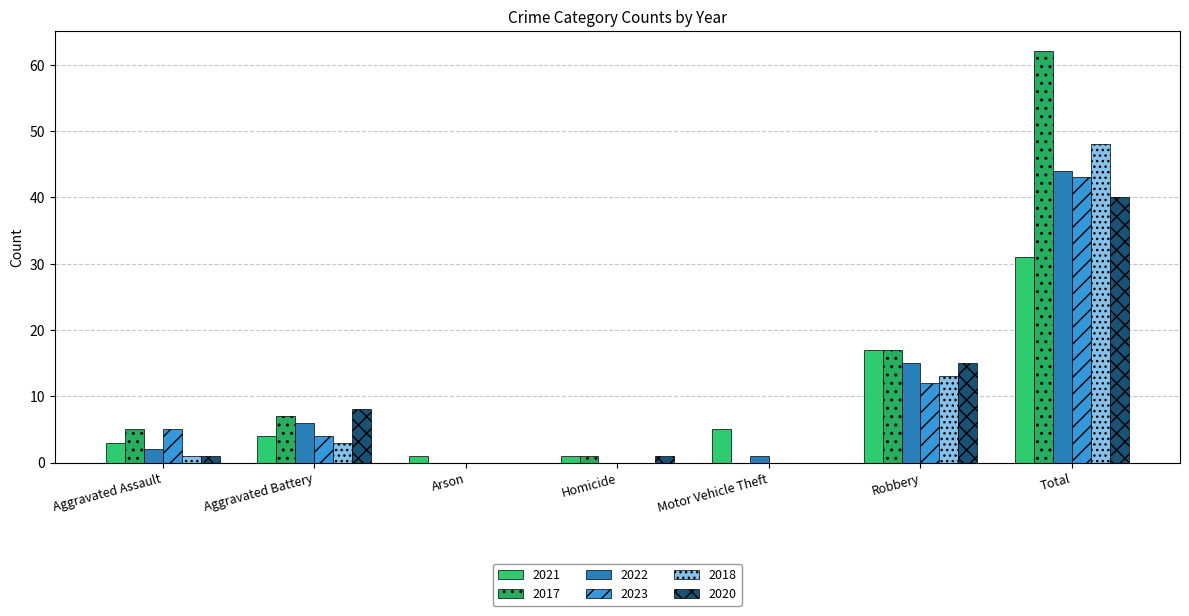

Reading right to left, list all the values displayed in this chart.

2021: 31	17	5	1	1	4	3
2017: 62	17	0	1	0	7	5
2022: 44	15	1	0	0	6	2
2023: 43	12	0	0	0	4	5
2018: 48	13	0	0	0	3	1
2020: 40	15	0	1	0	8	1